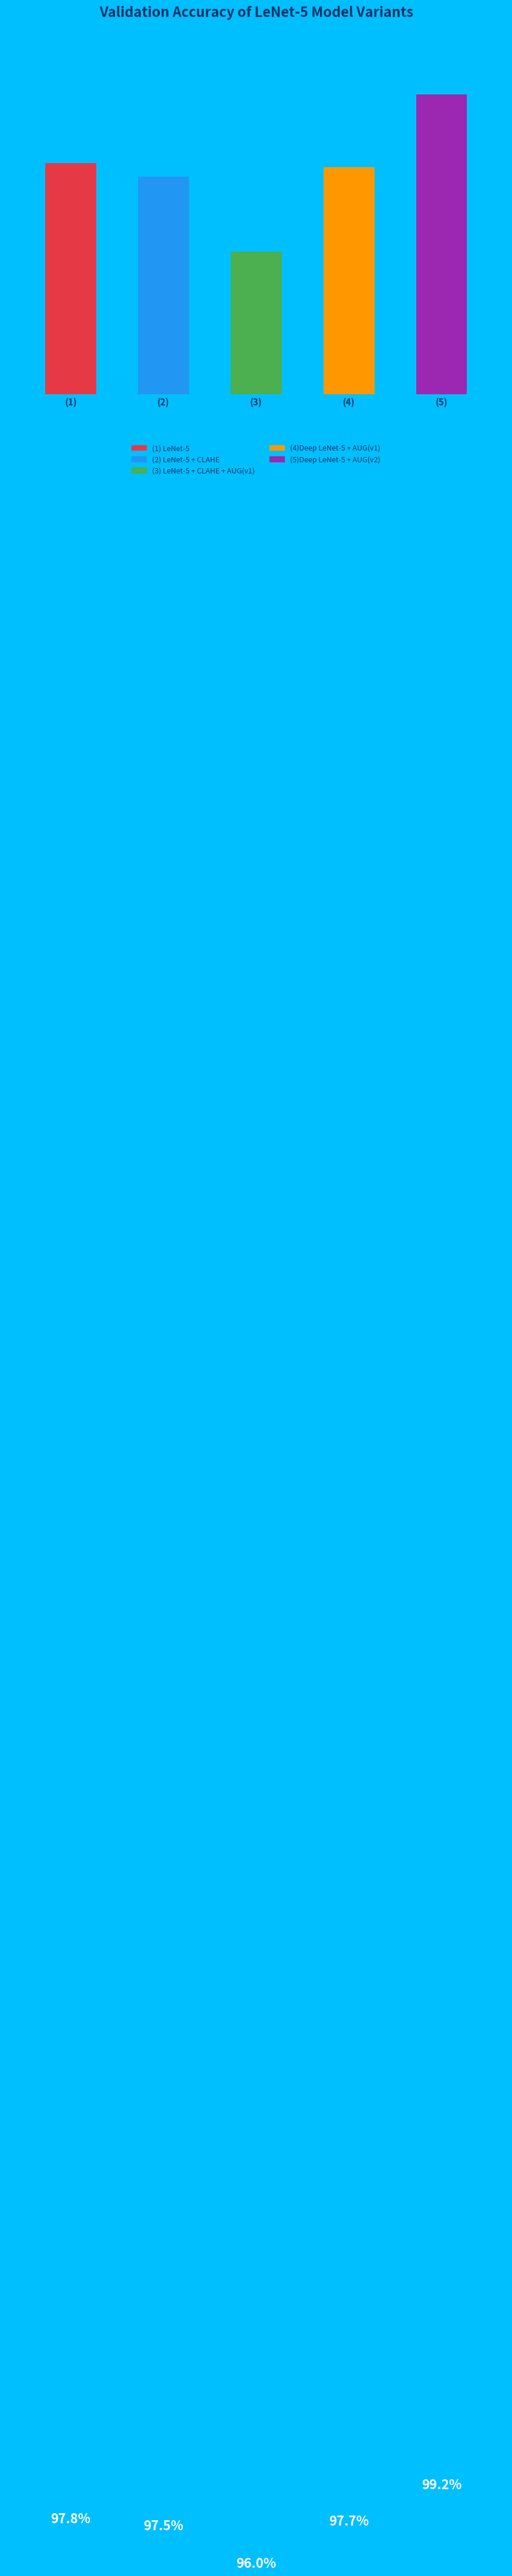

What percentage do (3) LeNet-5 + CLAHE + AUG(v1) and (4)Deep LeNet-5 + AUG(v1) together represent?

39.7%